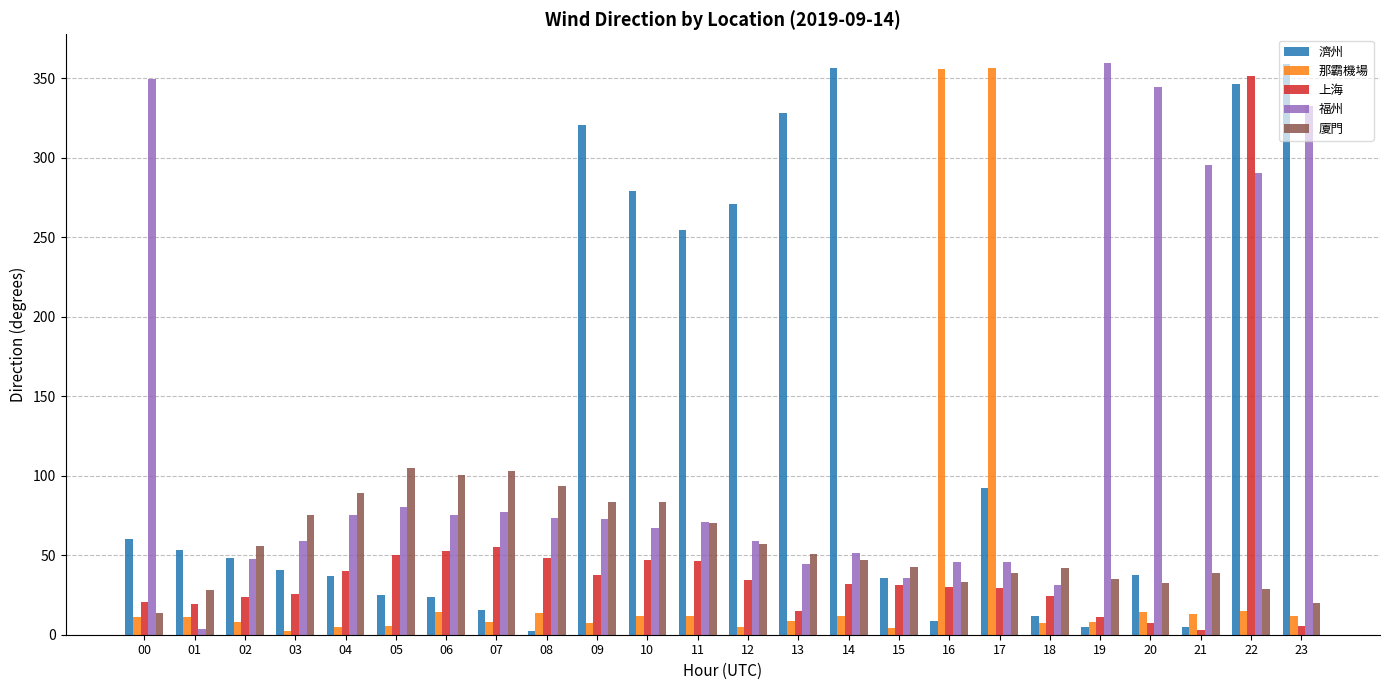

What is the difference between the maximum and minimum values in the 那霸機場 series?

354.3